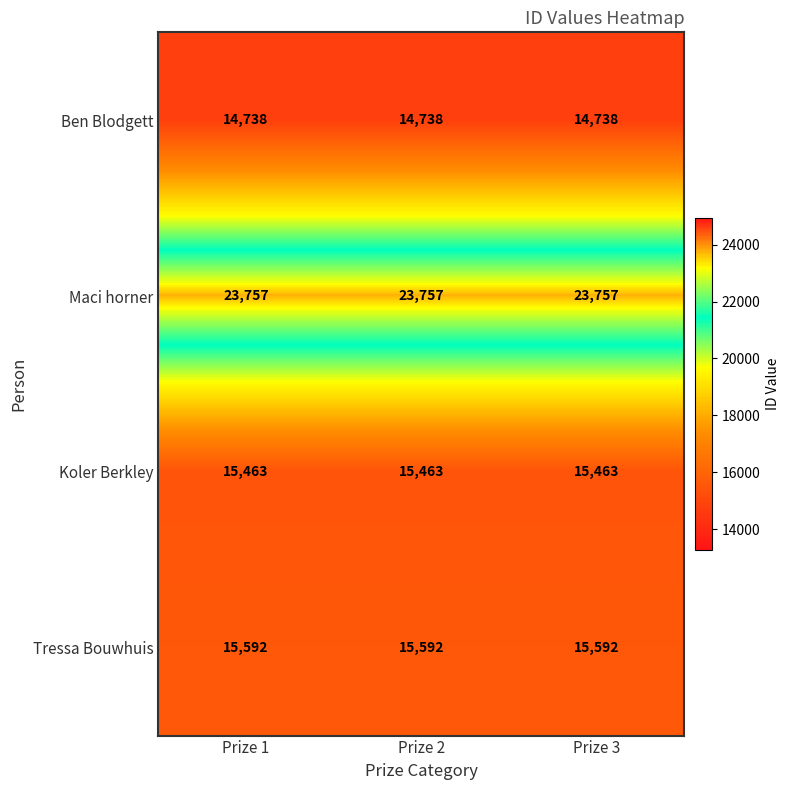

What is the approximate value of Koler Berkley at Prize 2?

15463